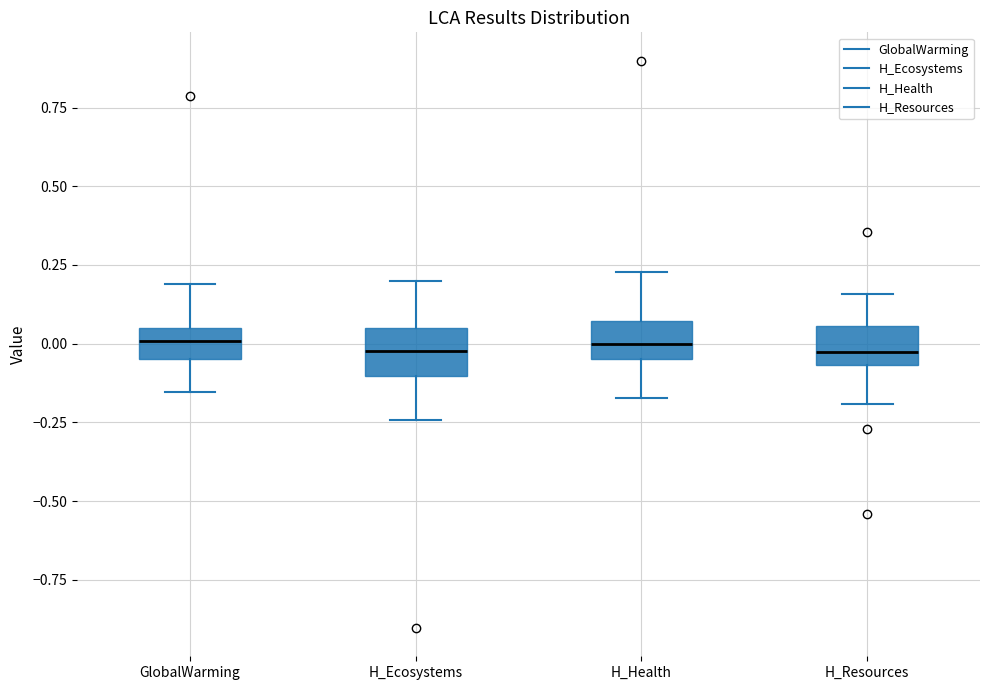

Reading left to right, read every box against the y-axis: the position of its median line, the range the box covers, and the ends of its whiskers. The values are not printed on the chart, so give them approximately, as read against the axis.

GlobalWarming: median 0.00, box -0.05 to 0.05, whiskers -0.15 to 0.20
H_Ecosystems: median 0.00, box -0.10 to 0.05, whiskers -0.25 to 0.20
H_Health: median 0.00, box -0.05 to 0.05, whiskers -0.15 to 0.25
H_Resources: median -0.05 (just above the box's lower edge), box -0.05 to 0.05, whiskers -0.20 to 0.15